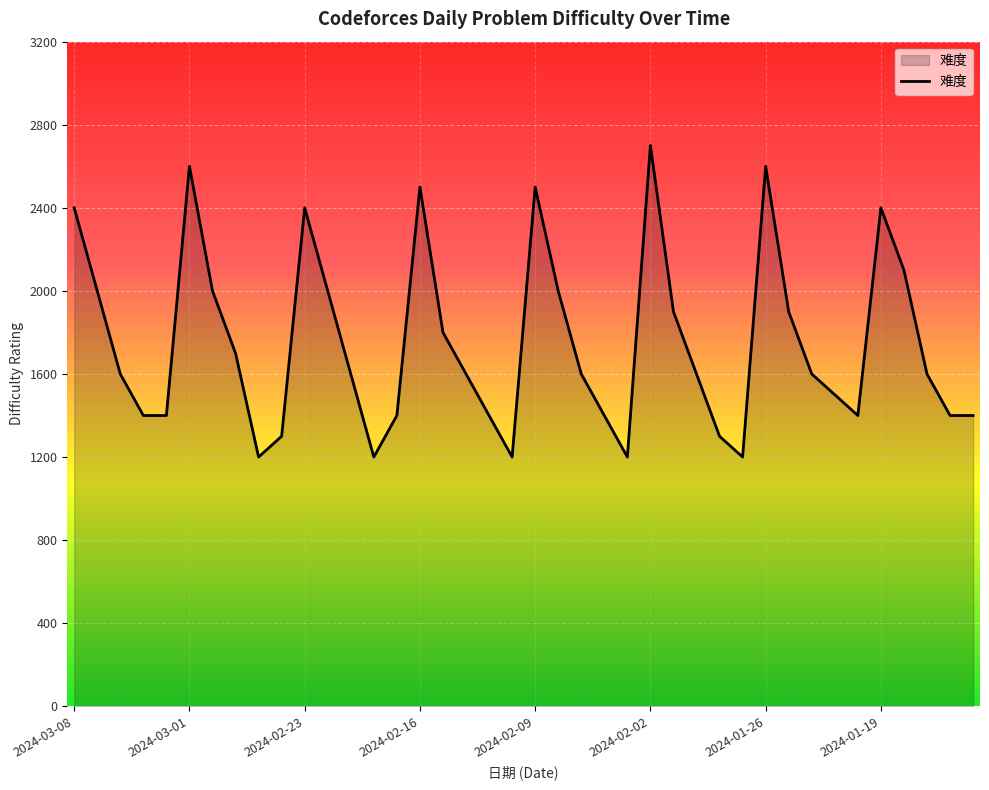

How many values are below 1600?

16